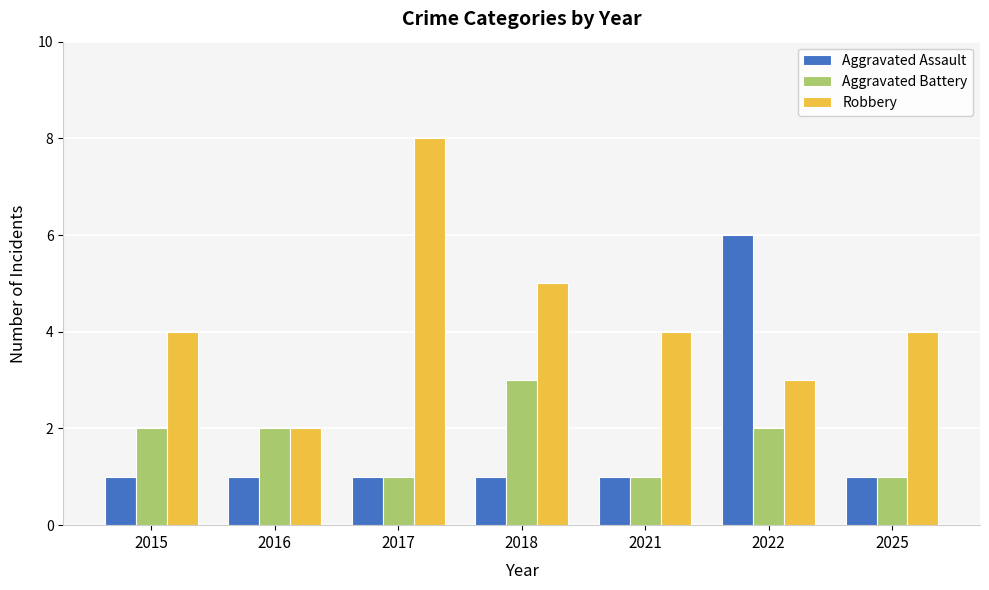

Reading right to left, extract all data points from this chart.

Aggravated Assault: 2025=1	2022=6	2021=1	2018=1	2017=1	2016=1	2015=1
Aggravated Battery: 2025=1	2022=2	2021=1	2018=3	2017=1	2016=2	2015=2
Robbery: 2025=4	2022=3	2021=4	2018=5	2017=8	2016=2	2015=4